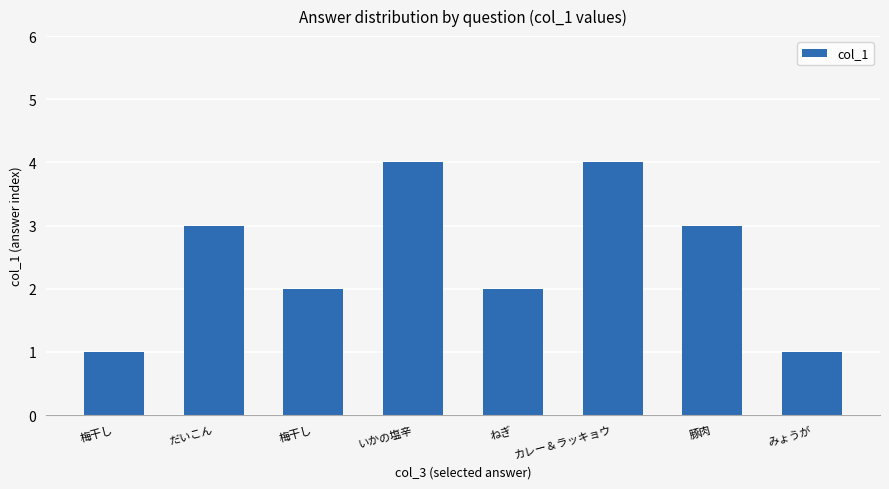

List the labels in order of value, smallest first.

梅干し, みょうが, 梅干し, ねぎ, だいこん, 豚肉, いかの塩辛, カレー＆ラッキョウ